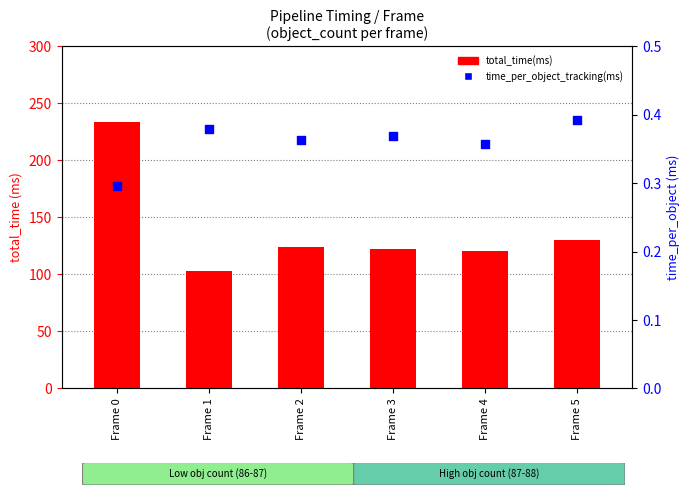

Which series has the largest Y range (max minus min)?

total_time(ms)